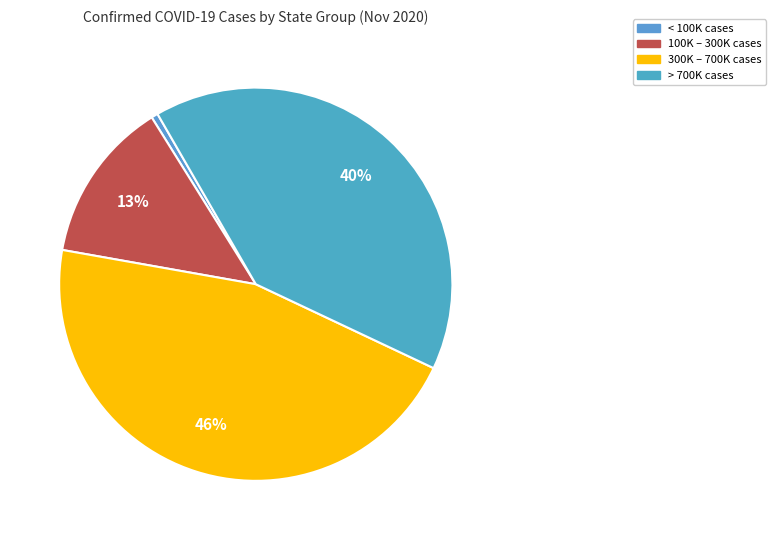

Count the number of slices in the pie.

4